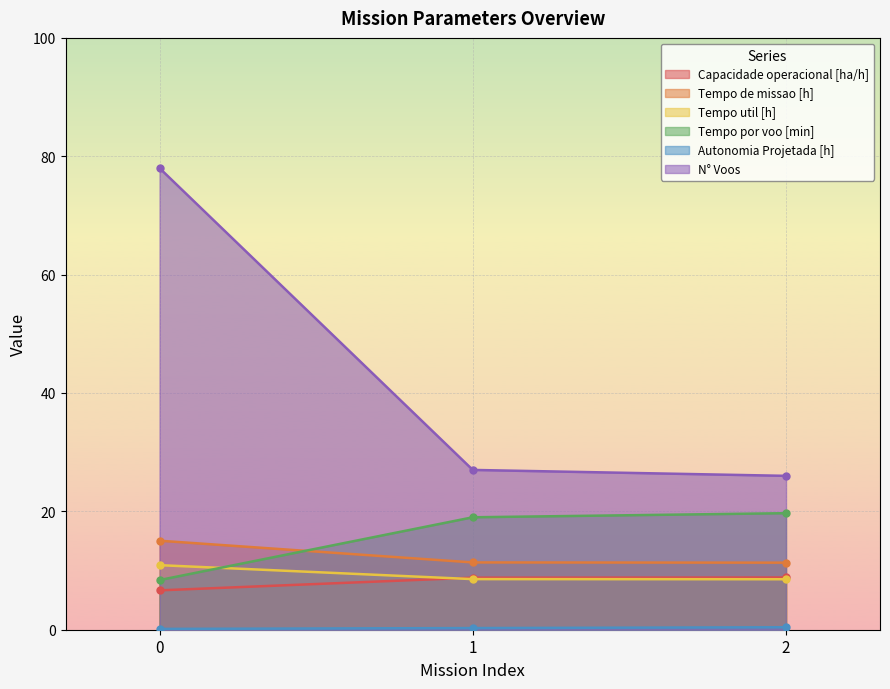

What is the smallest value displayed?

0.1